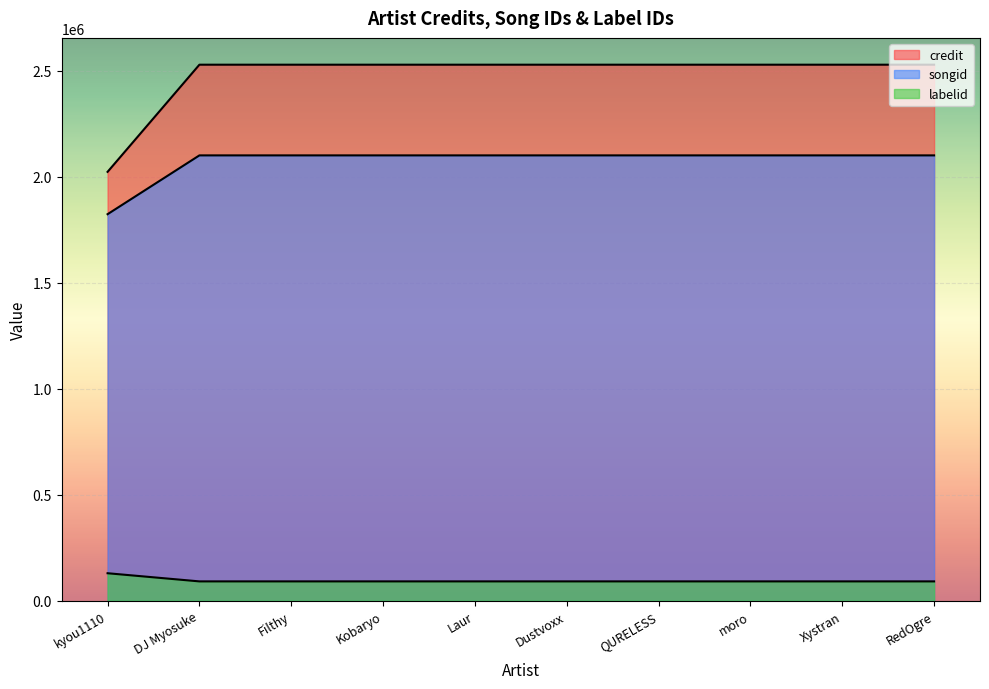

How many lines are shown in the chart?

3